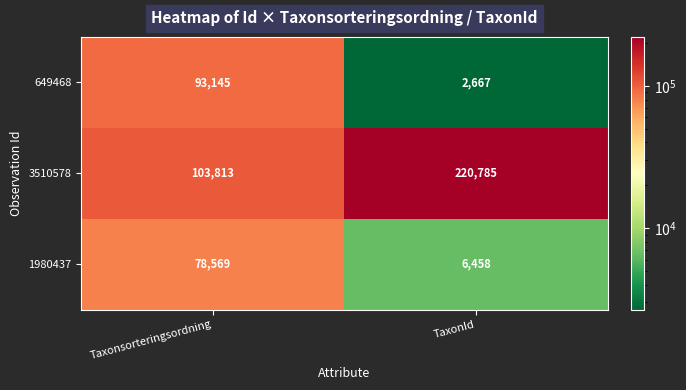

Is it true that 1980437 equals 4065 at TaxonId?

False